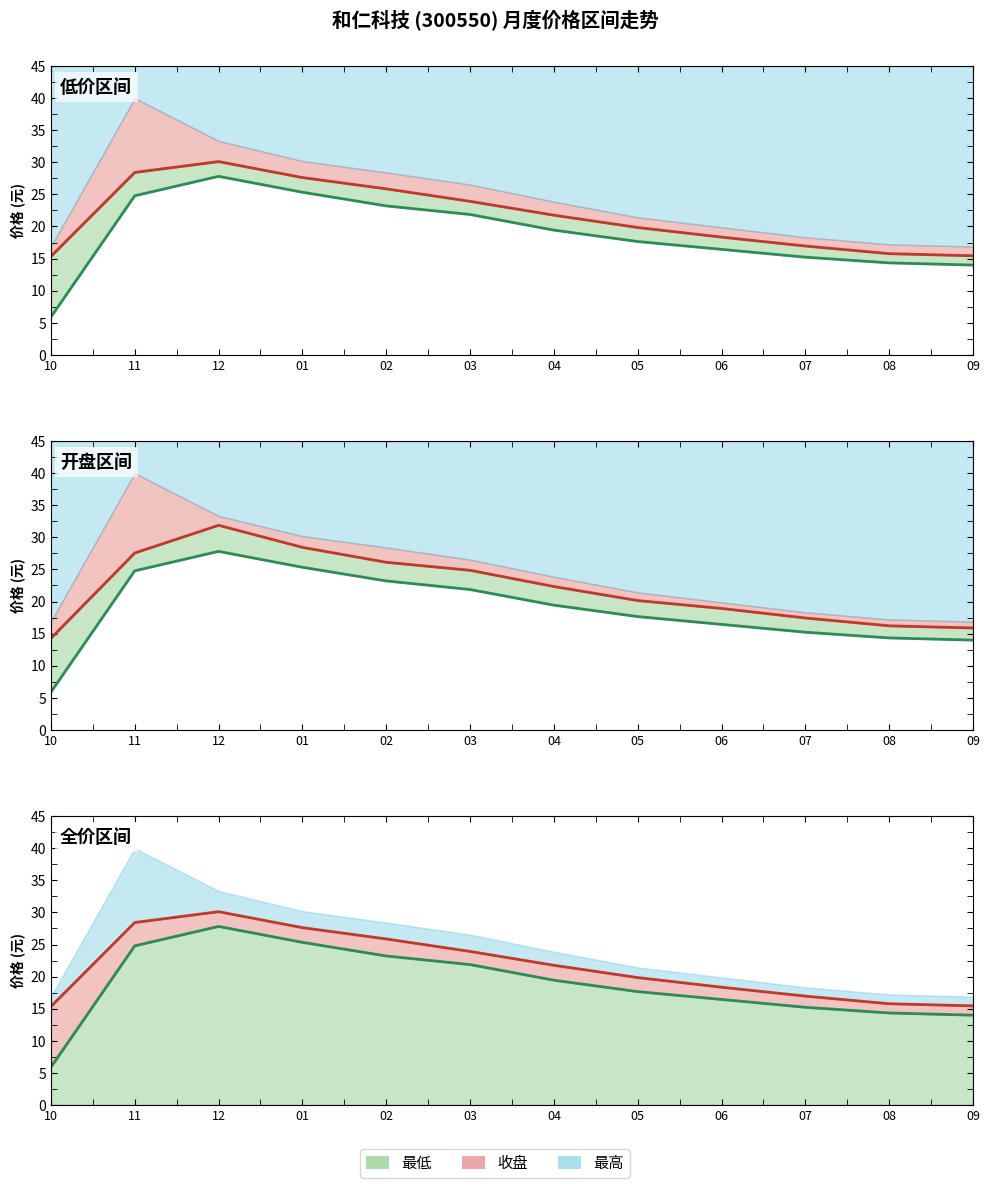

How many lines are shown in the chart?

3